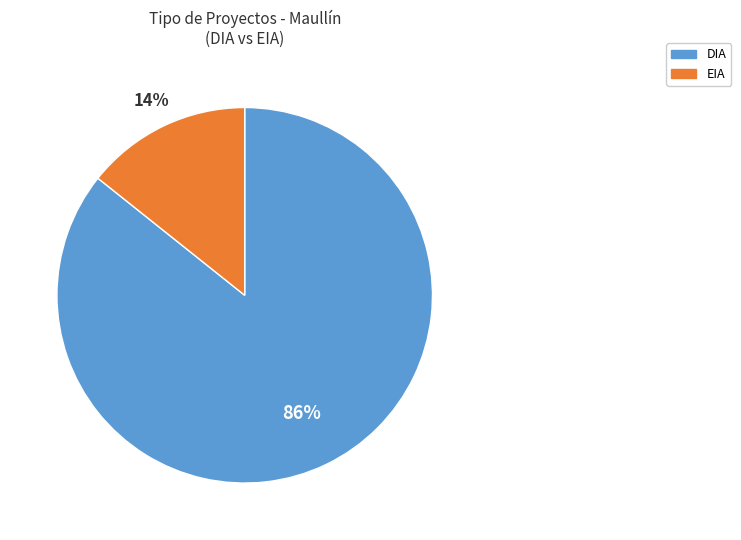

Between DIA and EIA, which is larger?

DIA